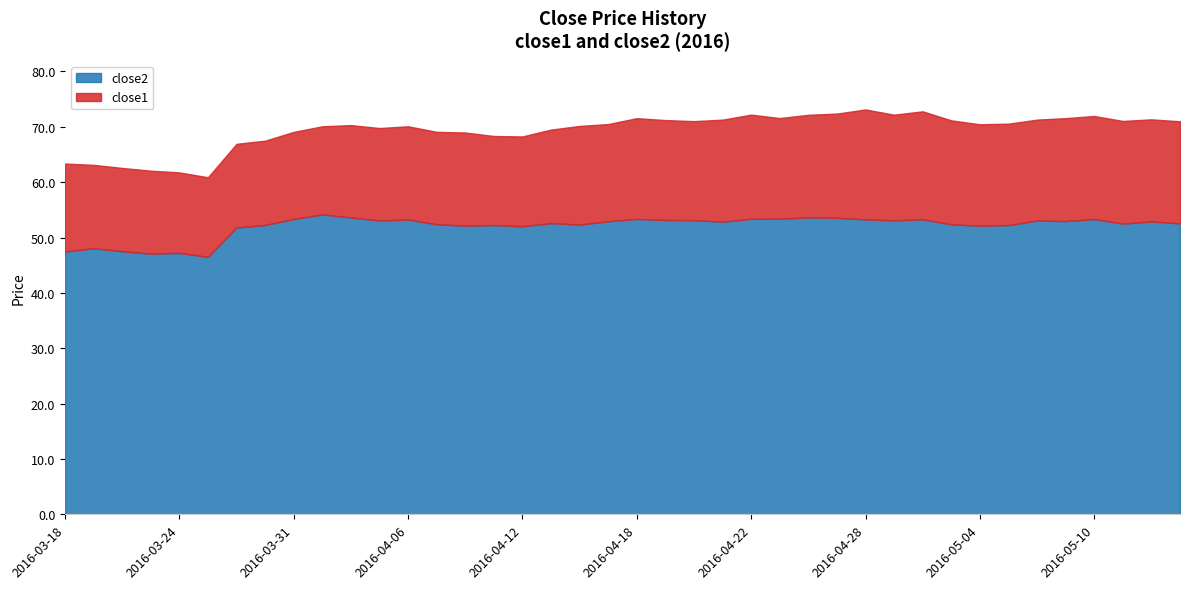

True or false: close2 and close1 cross at least once.

False